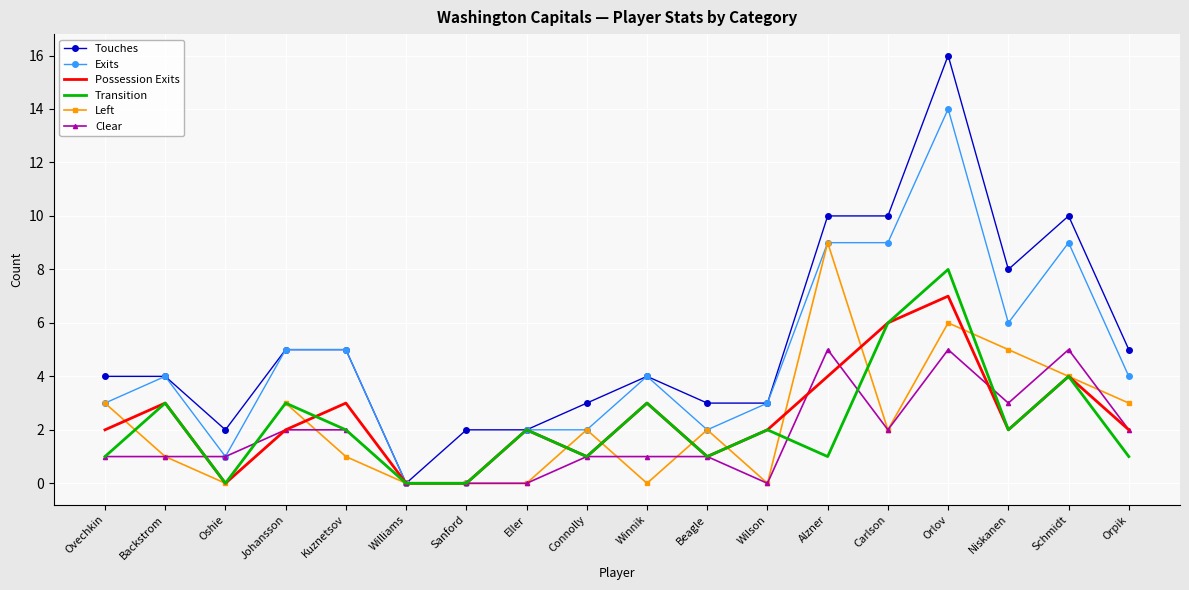

How many series are shown in this chart?

6